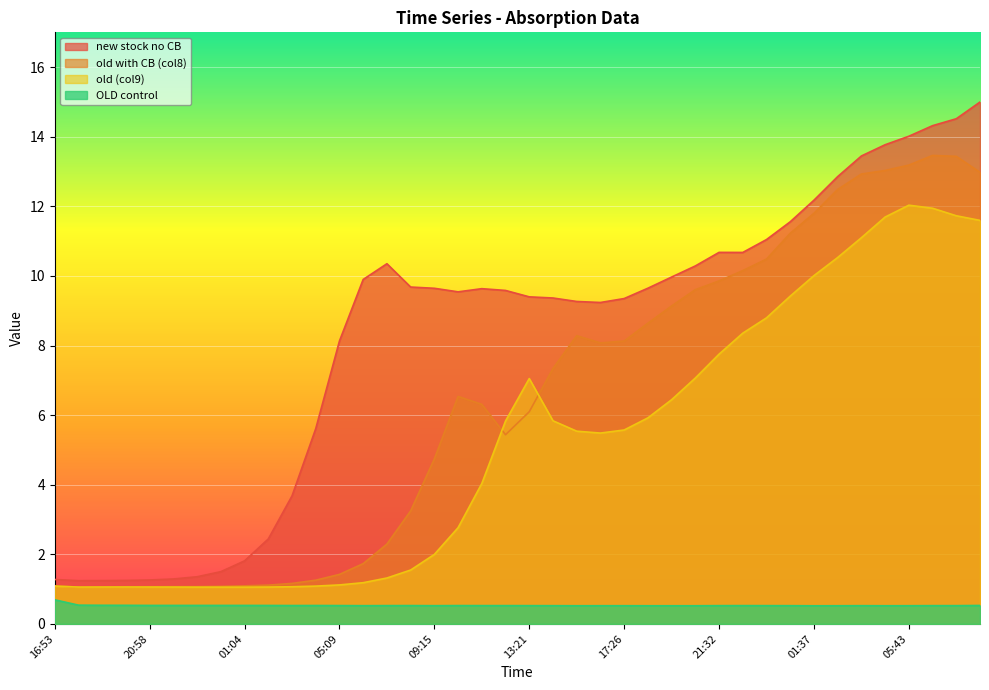

True or false: OLD control and old with CB (col8) cross at least once.

False